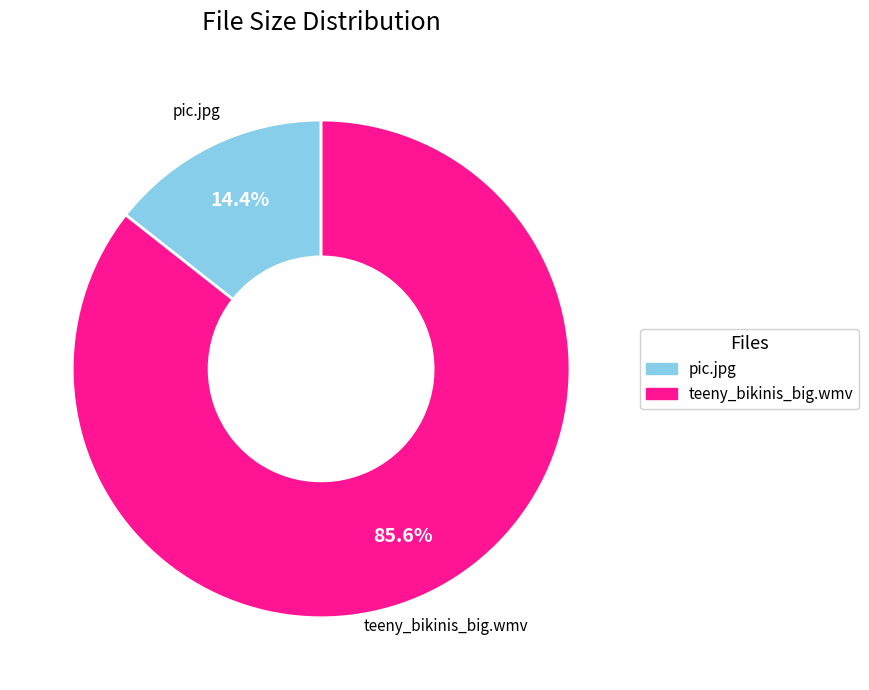

To the nearest percent, what percentage of the pie is pic.jpg?

14%